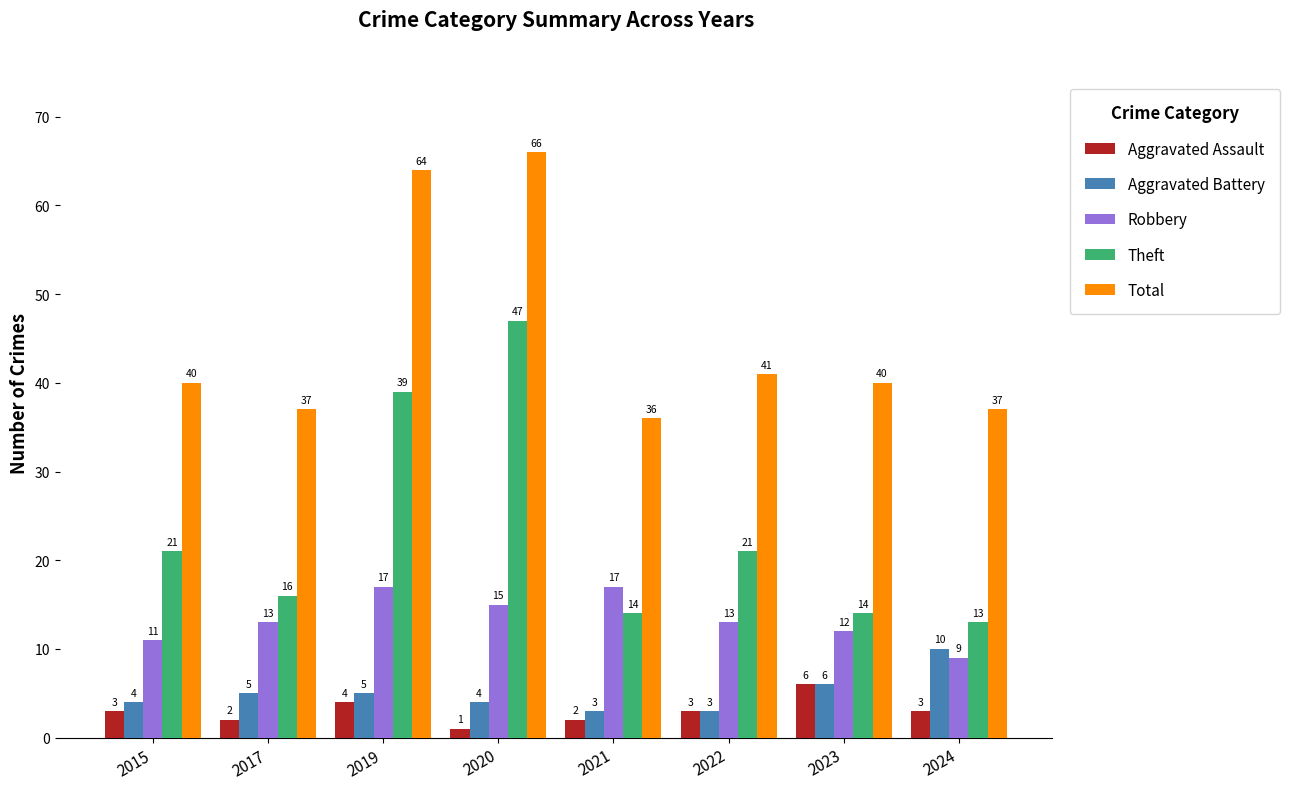

What is the greatest value displayed?

66